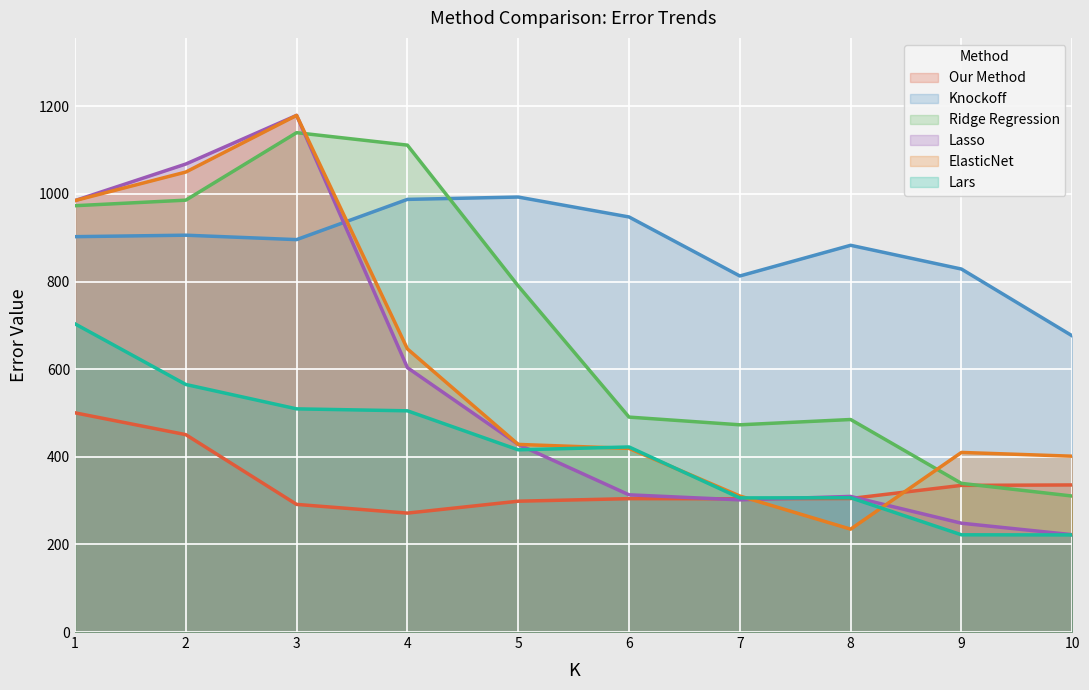

At how many categories does at least one series exceed 602?

10